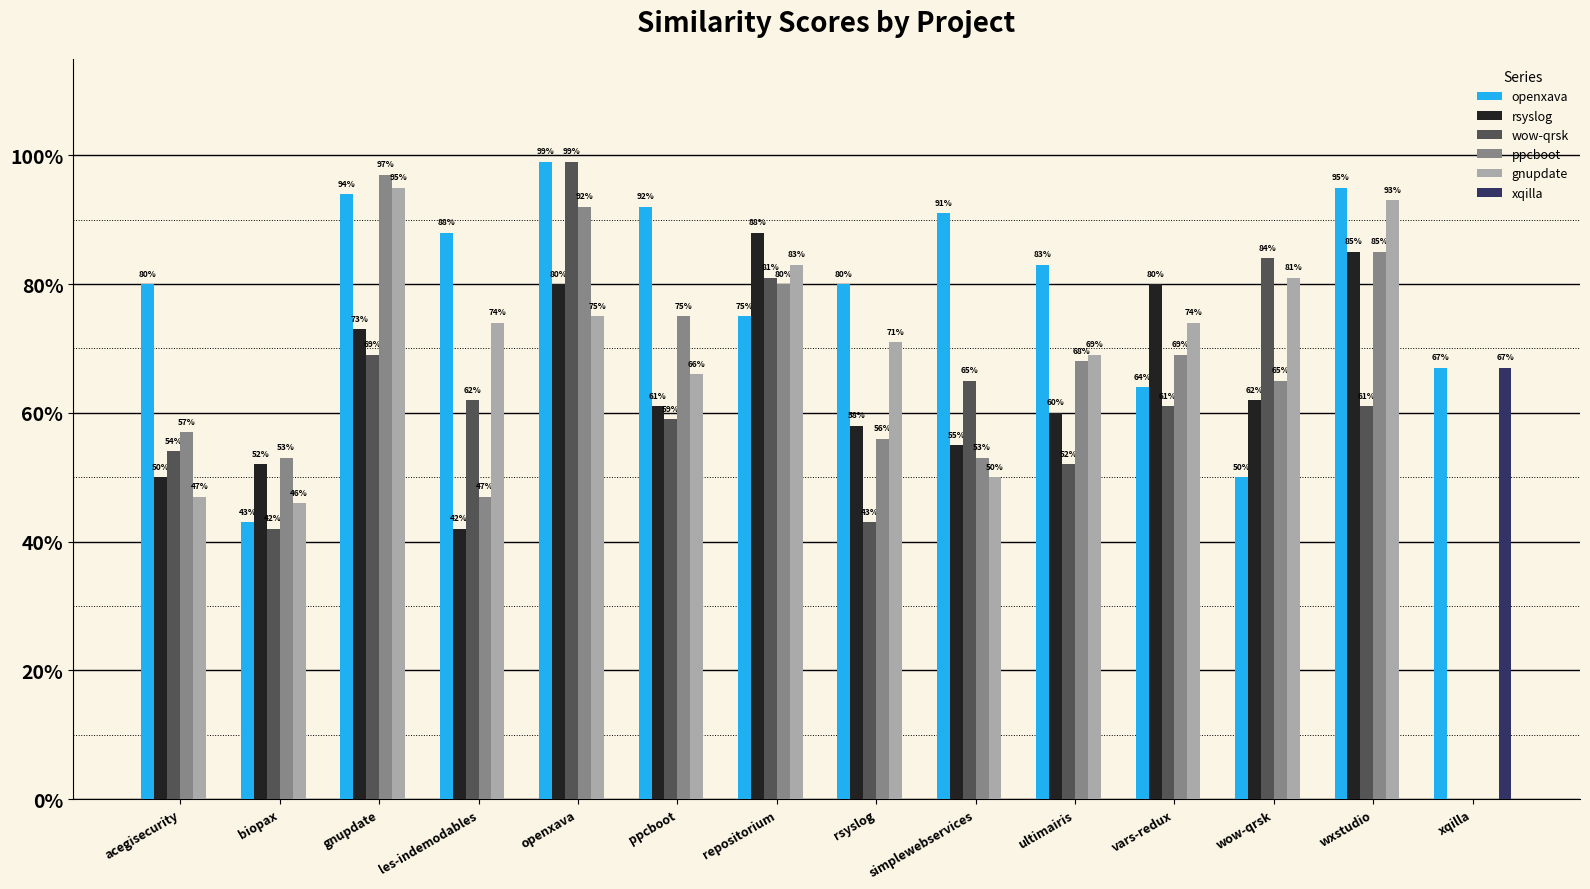

Reading right to left, transcribe all the data shown in this chart.

openxava: 0.7	0.9	0.5	0.6	0.8	0.9	0.8	0.8	0.9	1.0	0.9	0.9	0.4	0.8
rsyslog: 0.0	0.8	0.6	0.8	0.6	0.6	0.6	0.9	0.6	0.8	0.4	0.7	0.5	0.5
wow-qrsk: 0.0	0.6	0.8	0.6	0.5	0.7	0.4	0.8	0.6	1.0	0.6	0.7	0.4	0.5
ppcboot: 0.0	0.8	0.7	0.7	0.7	0.5	0.6	0.8	0.8	0.9	0.5	1.0	0.5	0.6
gnupdate: 0.0	0.9	0.8	0.7	0.7	0.5	0.7	0.8	0.7	0.8	0.7	0.9	0.5	0.5
xqilla: 0.7	0.0	0.0	0.0	0.0	0.0	0.0	0.0	0.0	0.0	0.0	0.0	0.0	0.0